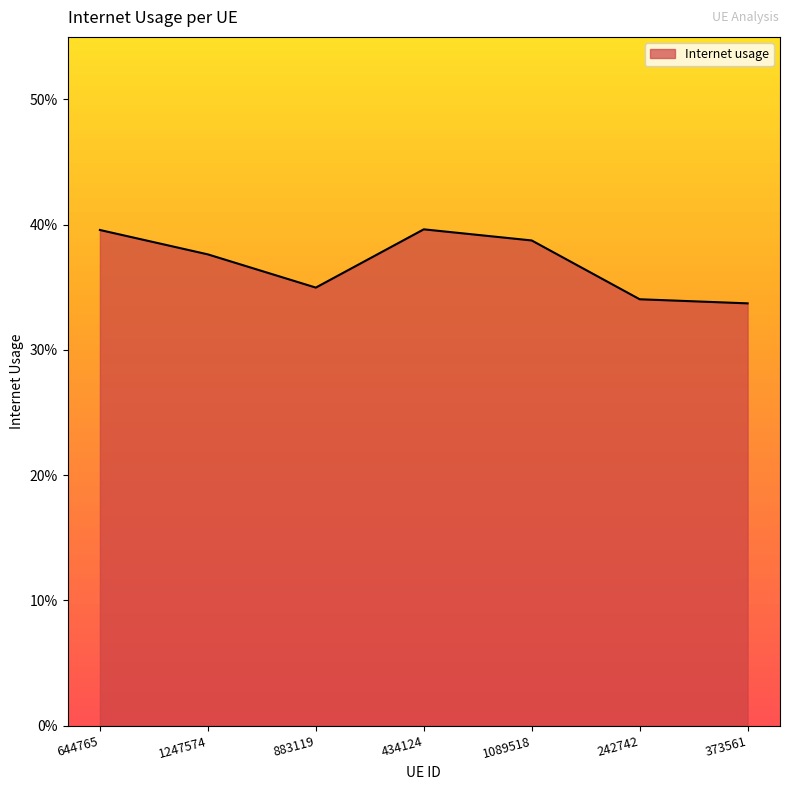

Reading left to right, transcribe all the data shown in this chart.

644765=0.4	1247574=0.4	883119=0.3	434124=0.4	1089518=0.4	242742=0.3	373561=0.3